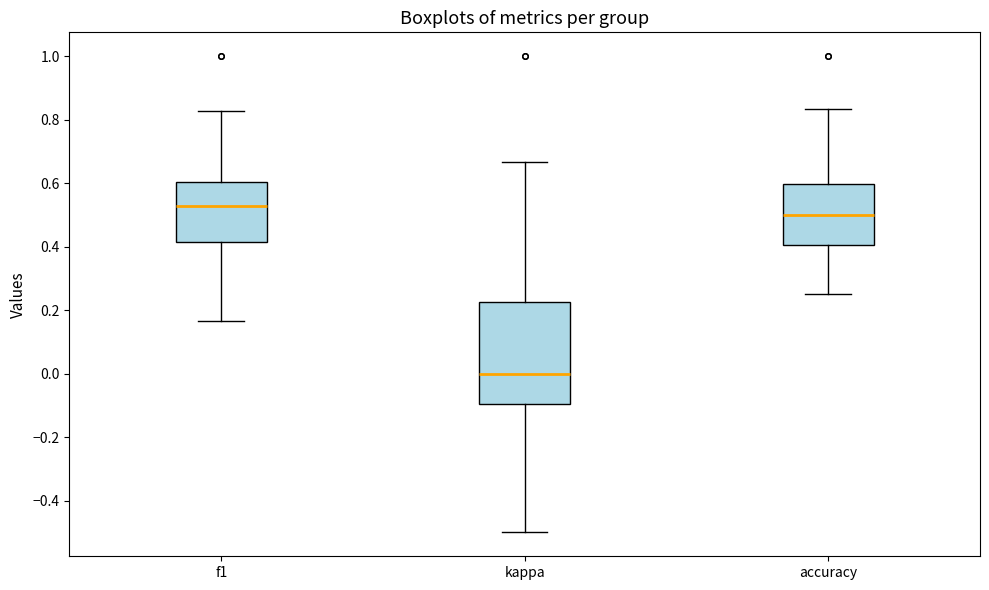

Comparing the boxes themselves (not the whiskers), which one is the tallest?

kappa